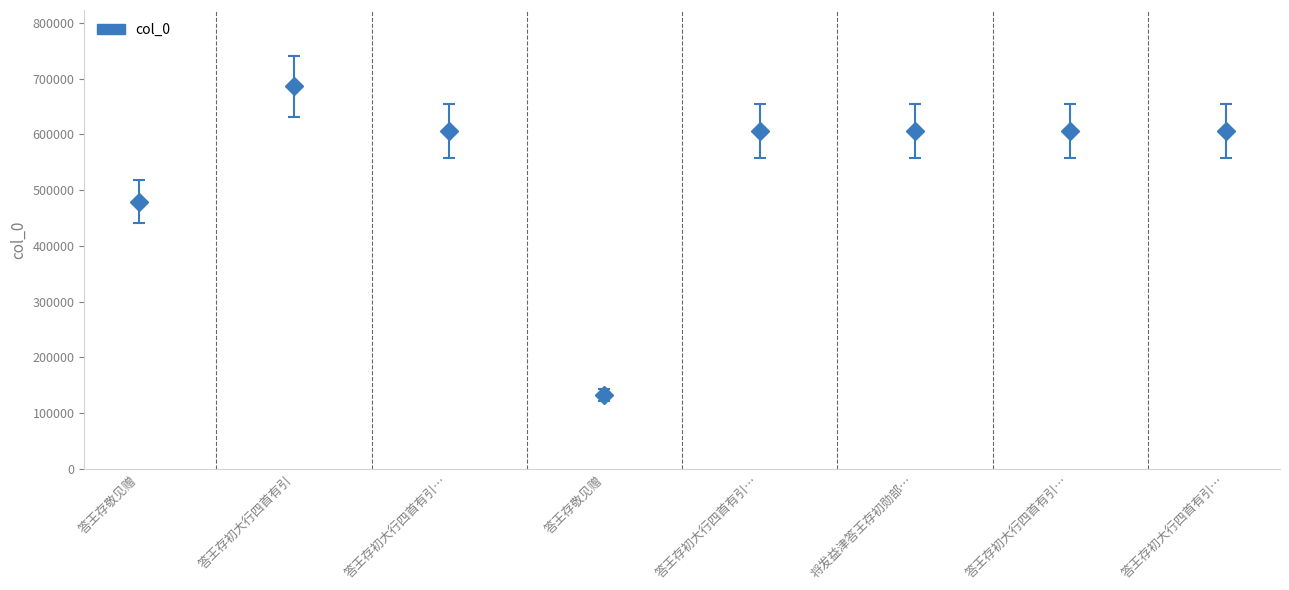

List the labels in order of value, smallest first.

答王存敬见赠, 答王存敬见赠, 将发益津答王存初勋部…, 答王存初大行四首有引…, 答王存初大行四首有引…, 答王存初大行四首有引…, 答王存初大行四首有引…, 答王存初大行四首有引